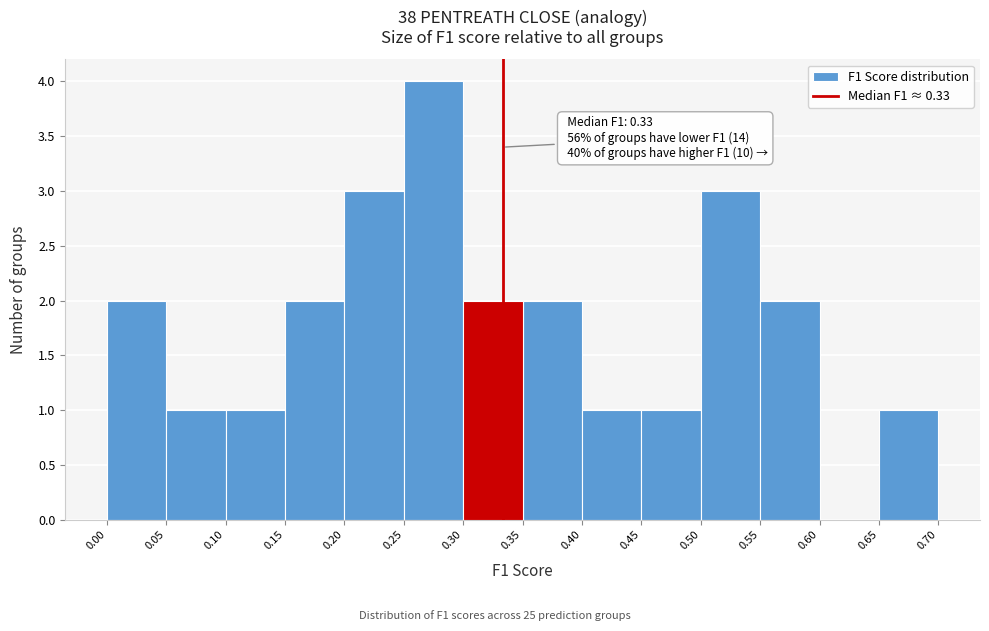

Which range on the x-axis has the tallest bar?

0.25 to 0.30